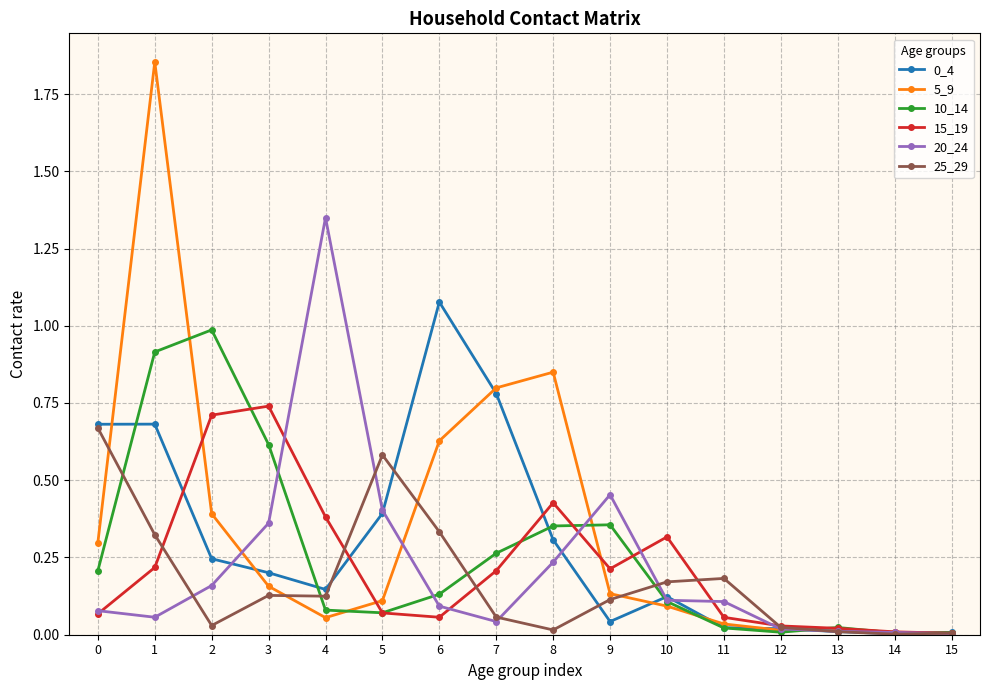

Is the value of 25_29 at 7 greater than the value of 10_14 at 8?

No